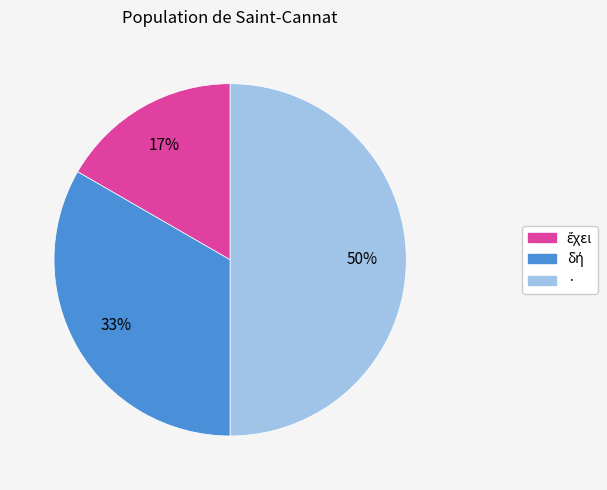

To the nearest percent, what is the difference between the largest and smallest slice percentages?

33%